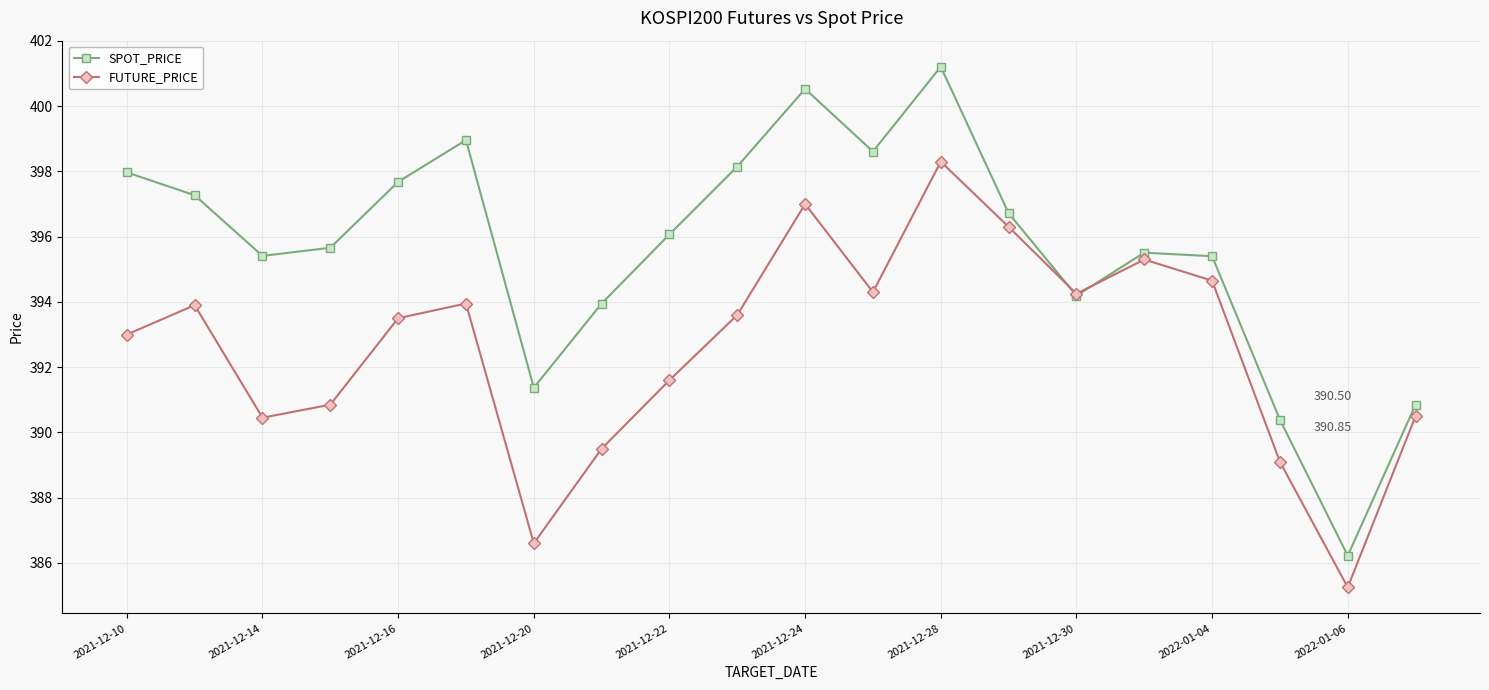

Which series has the largest total across all categories?

SPOT_PRICE